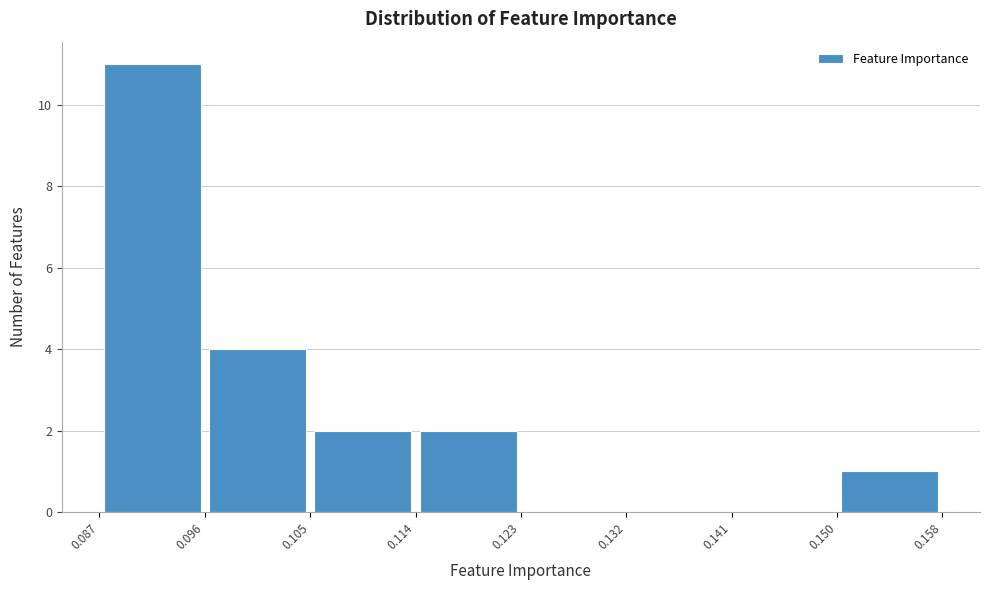

Reading left to right, list every bar in this chart as the range it spans on the x-axis followed by its height. The values are not printed on the chart, so give them approximately, as read against the axis.

0.087 to 0.096: 11
0.096 to 0.105: 4
0.105 to 0.114: 2
0.114 to 0.123: 2
0.123 to 0.132: 0
0.132 to 0.141: 0
0.141 to 0.150: 0
0.150 to 0.158: 1